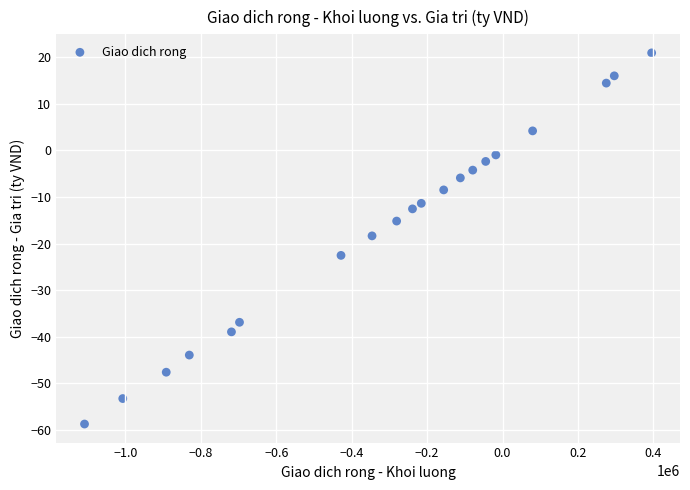

What is the range of Y values (max minus min)?

79.7